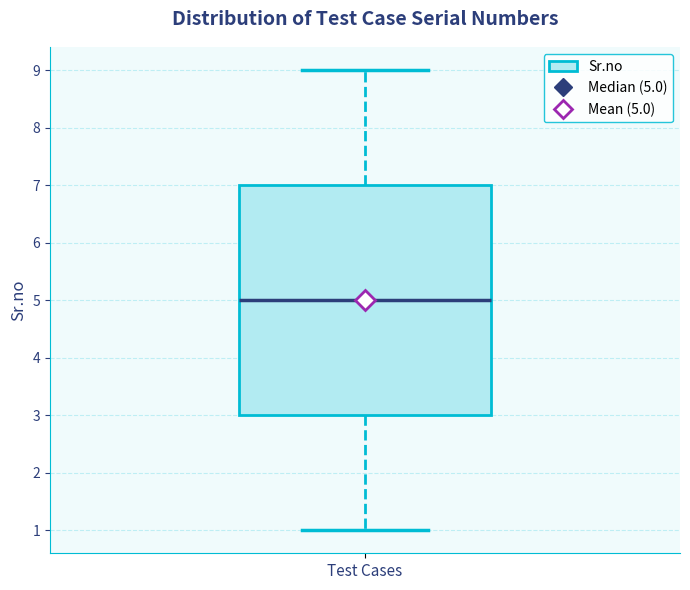

Where does the median line of the box for Test Cases sit on the y-axis? The values are not printed on the chart, so give them approximately, as read against the axis.

5